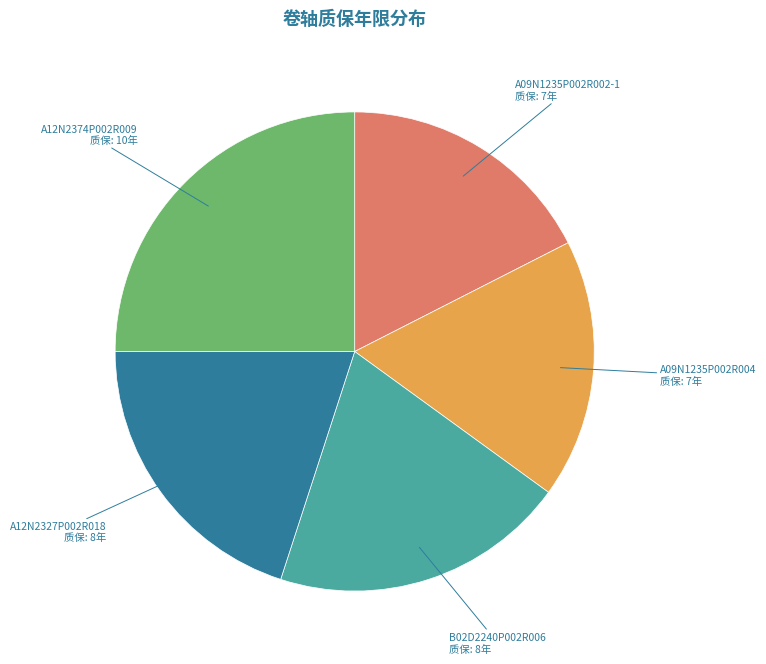

How many segments does this pie chart have?

5